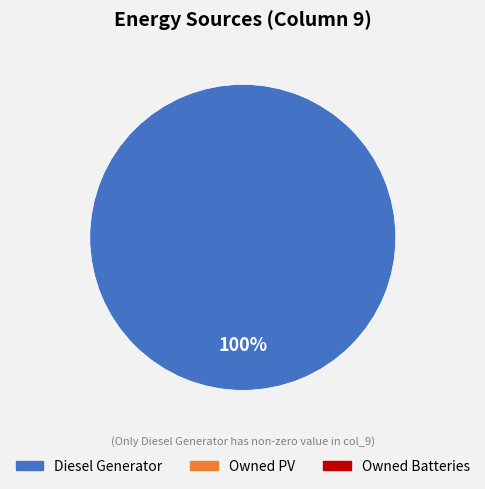

Is there a majority slice in this chart?

Yes